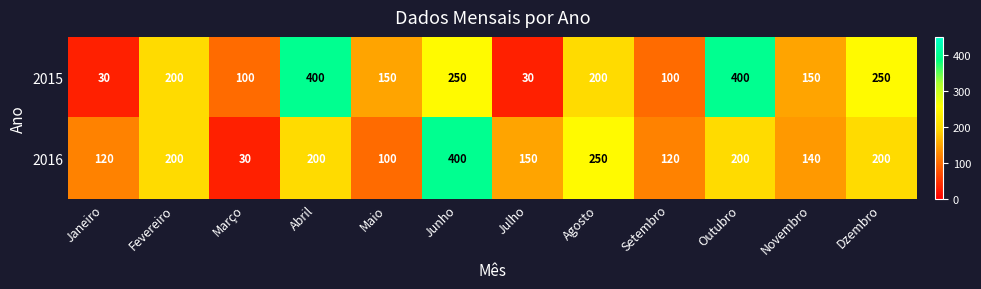

The 2015 series shows 30 at Julho. True or false?

True